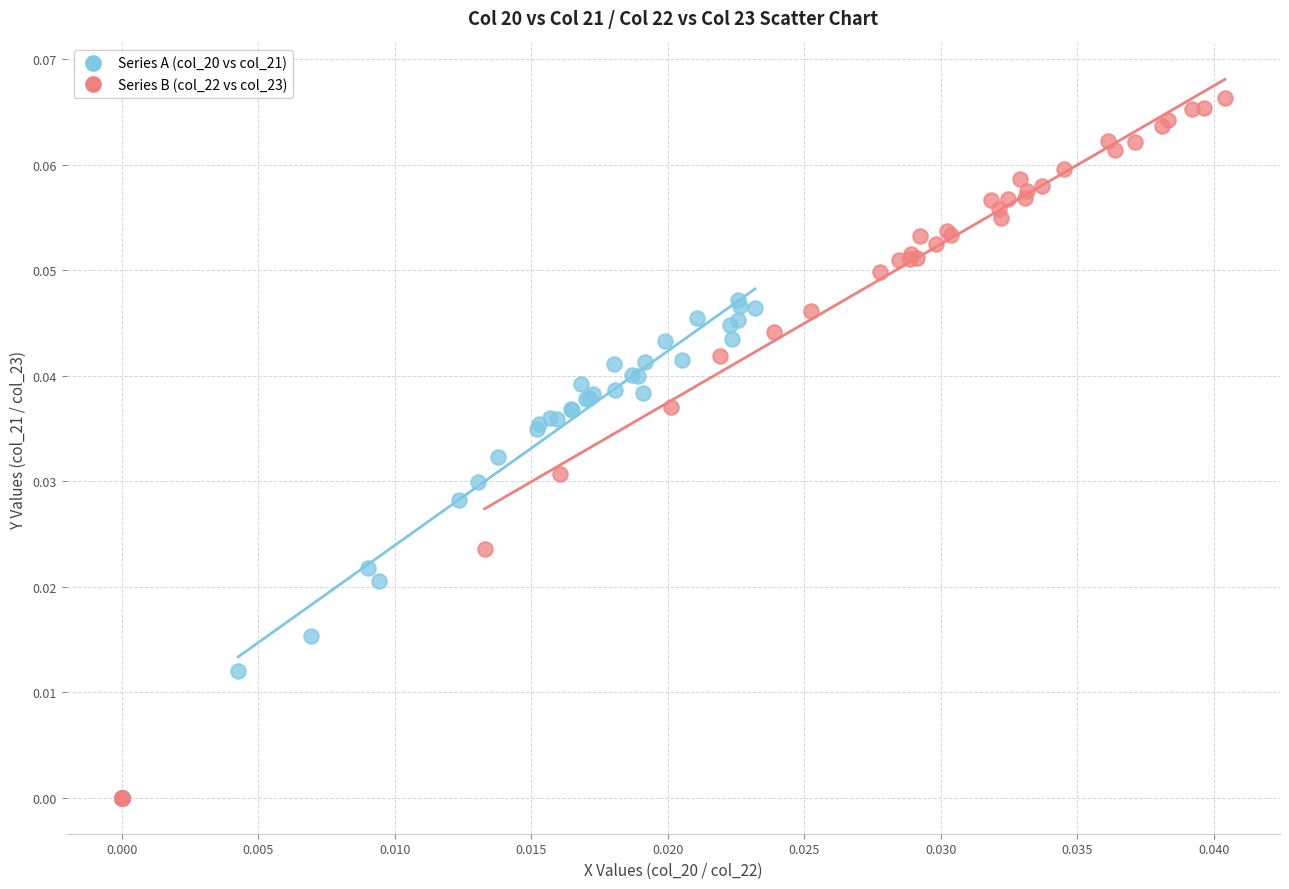

Which series has the widest spread of Y values?

Series B (col_22 vs col_23)